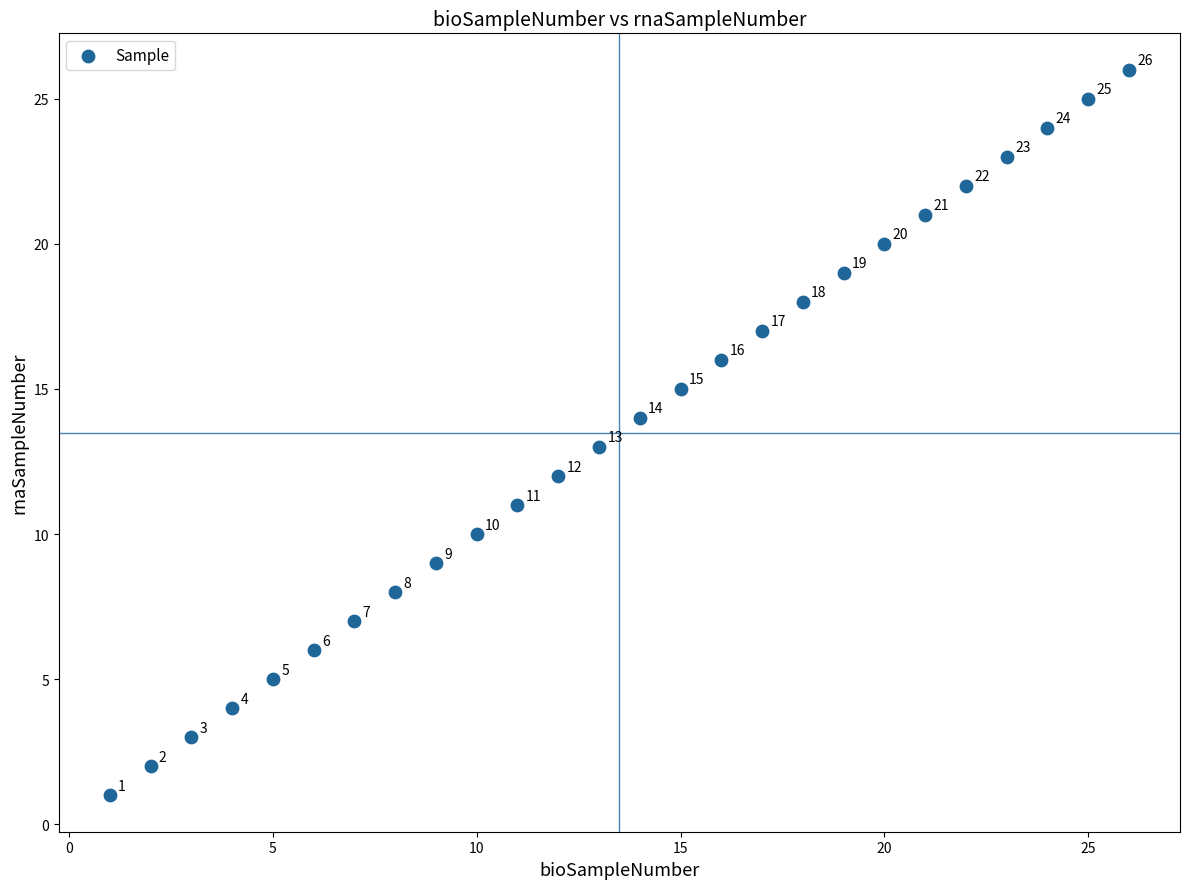

What is the range of X values (max minus min)?

25